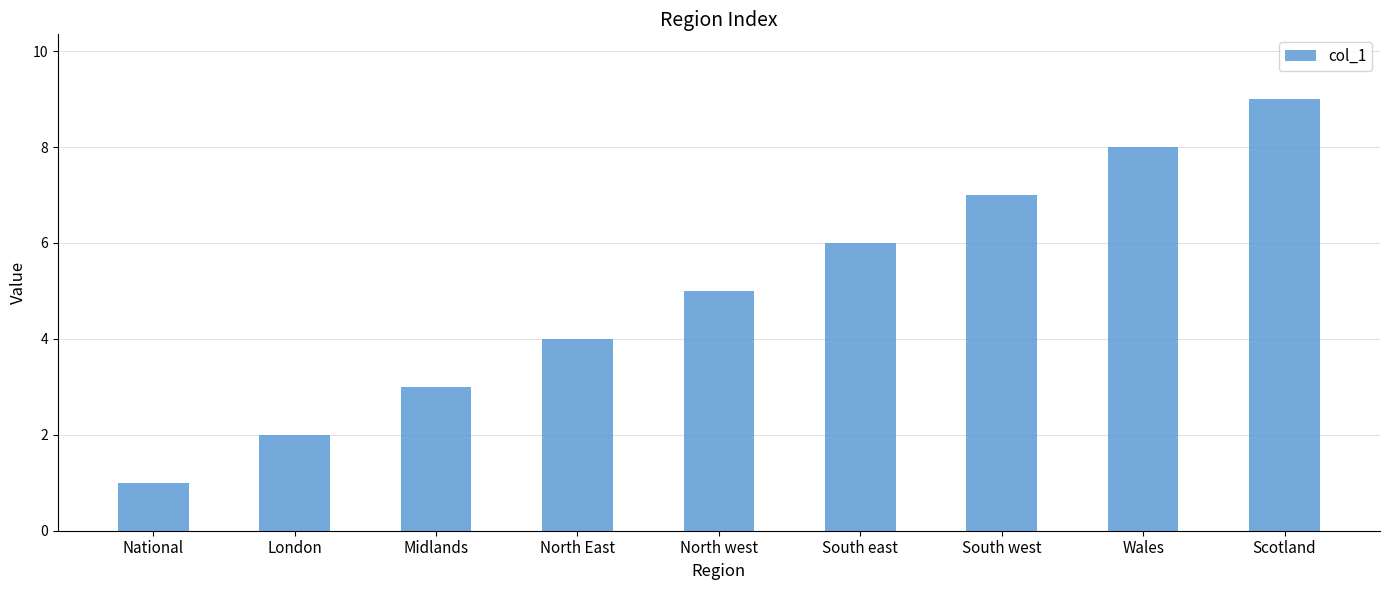

Reading left to right, transcribe all the data shown in this chart.

National=1	London=2	Midlands=3	North East=4	North west=5	South east=6	South west=7	Wales=8	Scotland=9